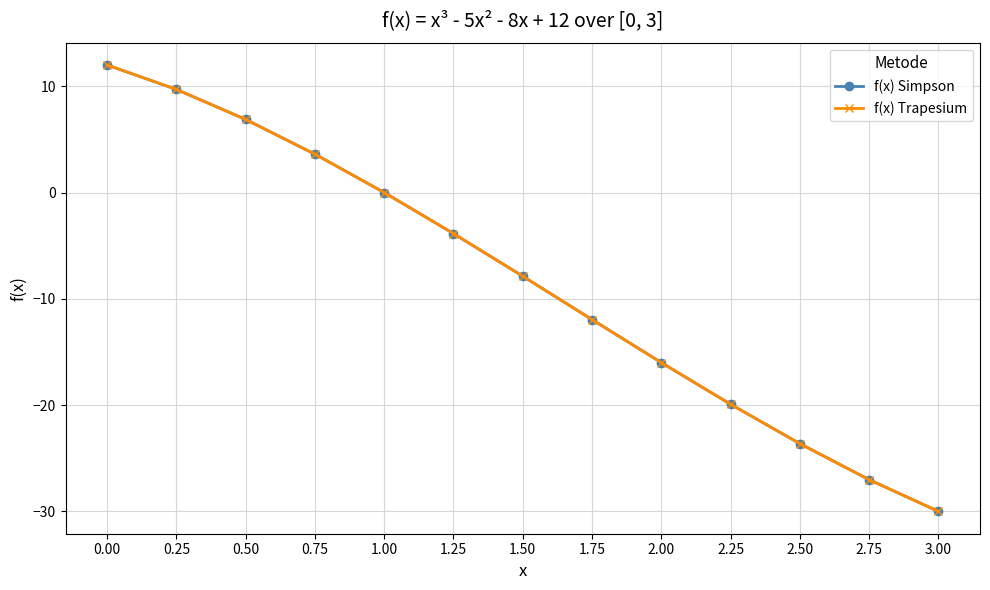

What is the difference between the maximum and minimum values in the f(x) Simpson series?

42.0